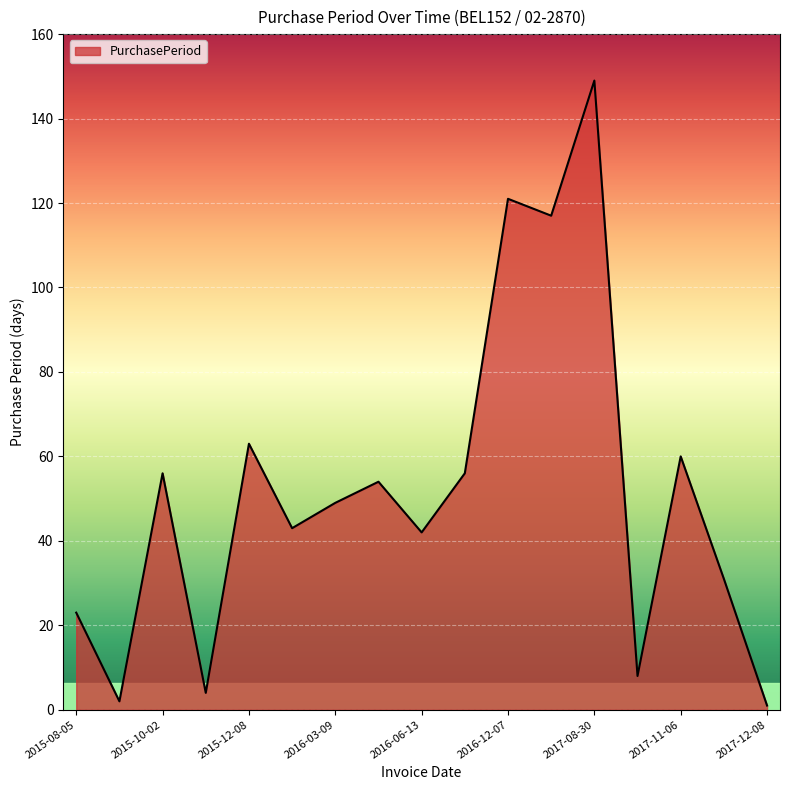

True or false: there are more than 0 points higher than both neighbors.

True